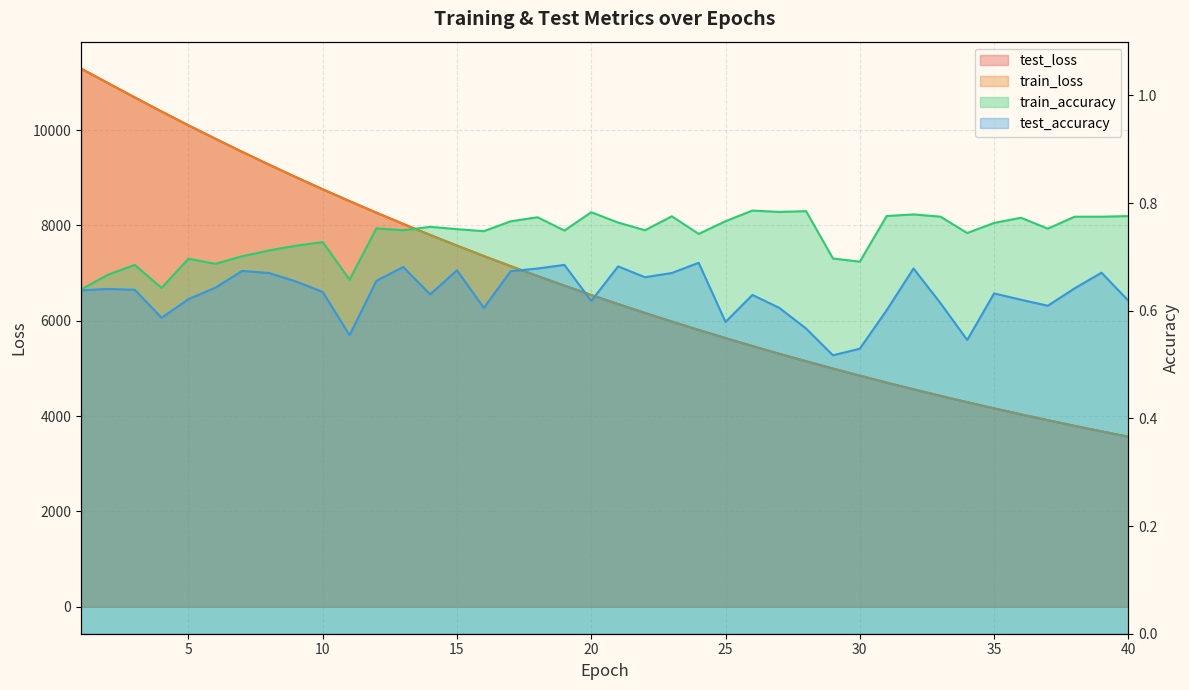

What is the sum of the train_accuracy values at 15 and 1?

1.4